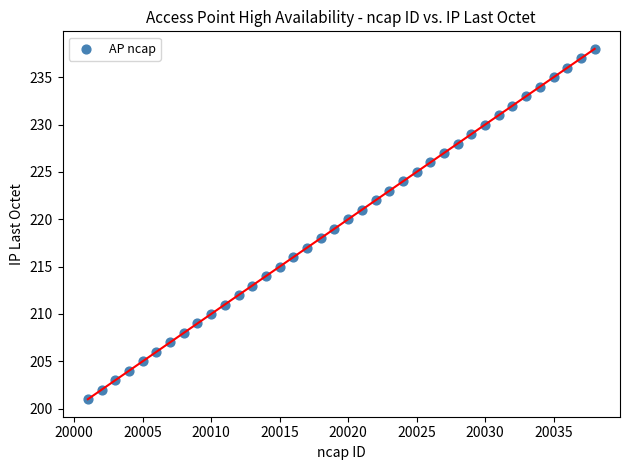

What is the range of X values (max minus min)?

37